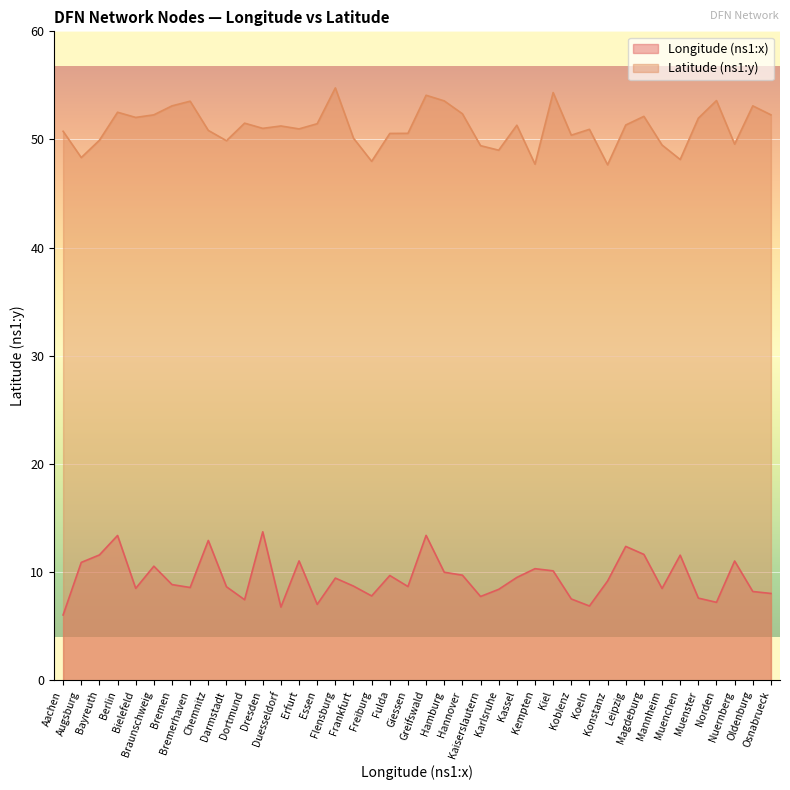

True or false: Longitude (ns1:x) has more than 1 interior local peaks.

True